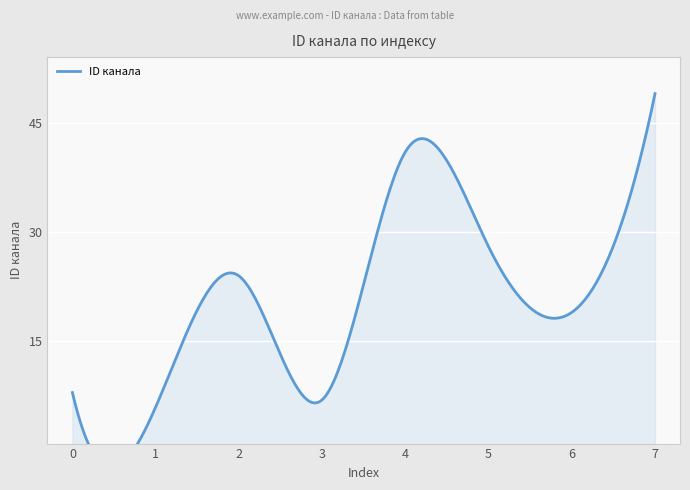

What is the difference between the maximum and second lowest values?

42